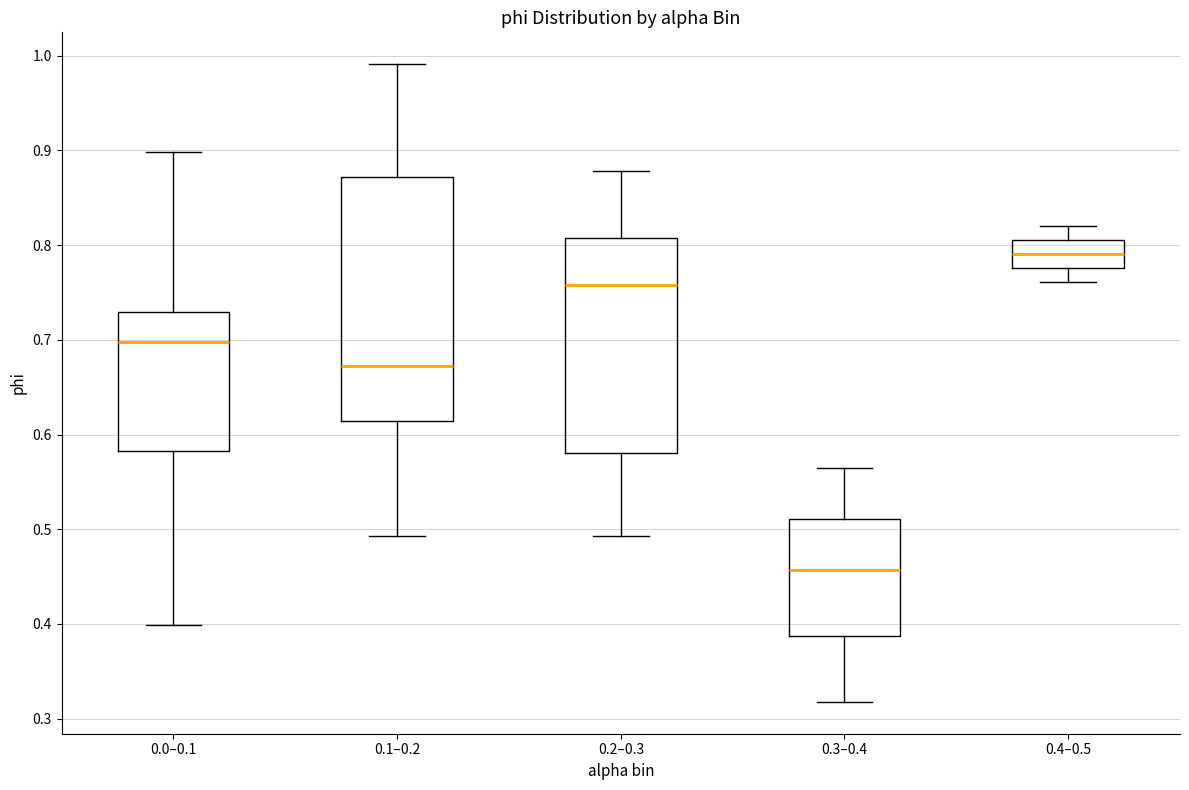

Reading left to right, transcribe this box plot: for each box, give where its median line is, the range the box spans, and where its two whiskers end, as read against the y-axis. The values are not printed on the chart, so give them approximately, as read against the axis.

0.0–0.1: median 0.70, box 0.58 to 0.73, whiskers 0.40 to 0.90
0.1–0.2: median 0.67, box 0.61 to 0.87, whiskers 0.49 to 0.99
0.2–0.3: median 0.76, box 0.58 to 0.81, whiskers 0.49 to 0.88
0.3–0.4: median 0.46, box 0.39 to 0.51, whiskers 0.32 to 0.56
0.4–0.5: median 0.79, box 0.78 to 0.81, whiskers 0.76 to 0.82